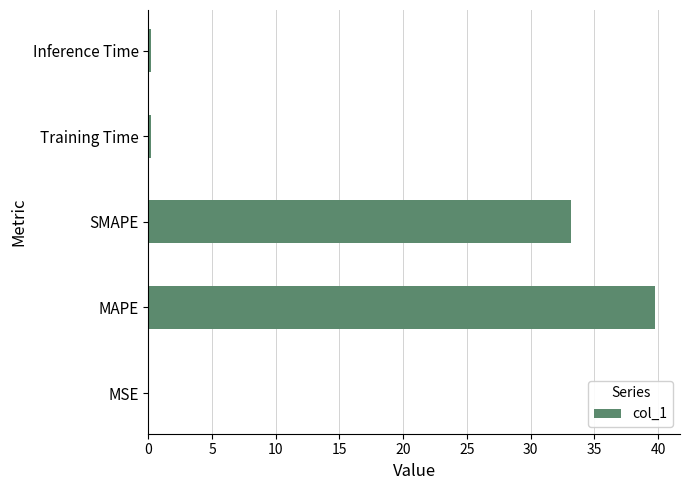

Between SMAPE and MSE, which is larger?

SMAPE